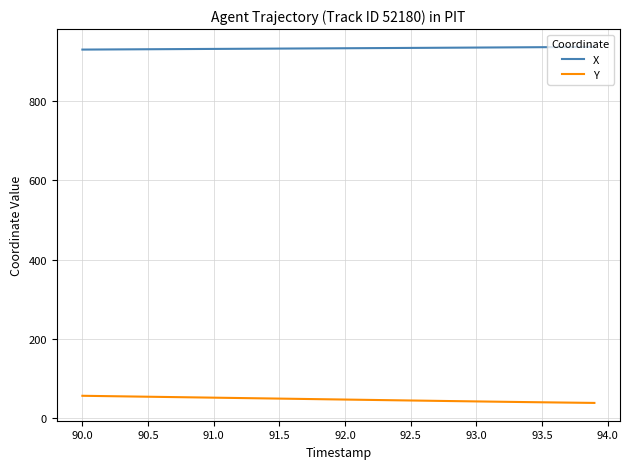

What is the difference between the second highest and minimum values in the X series?

6.6